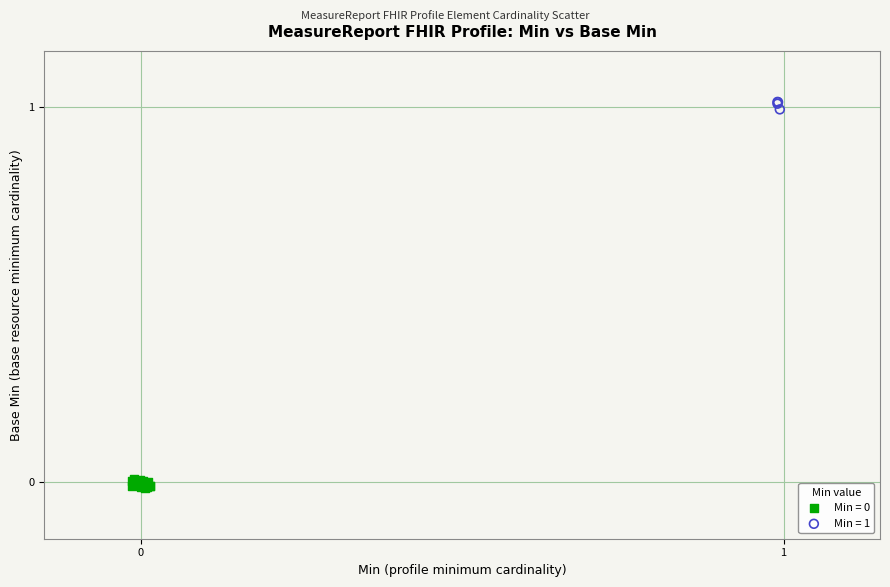

Which series reaches the maximum Y coordinate?

Min = 1